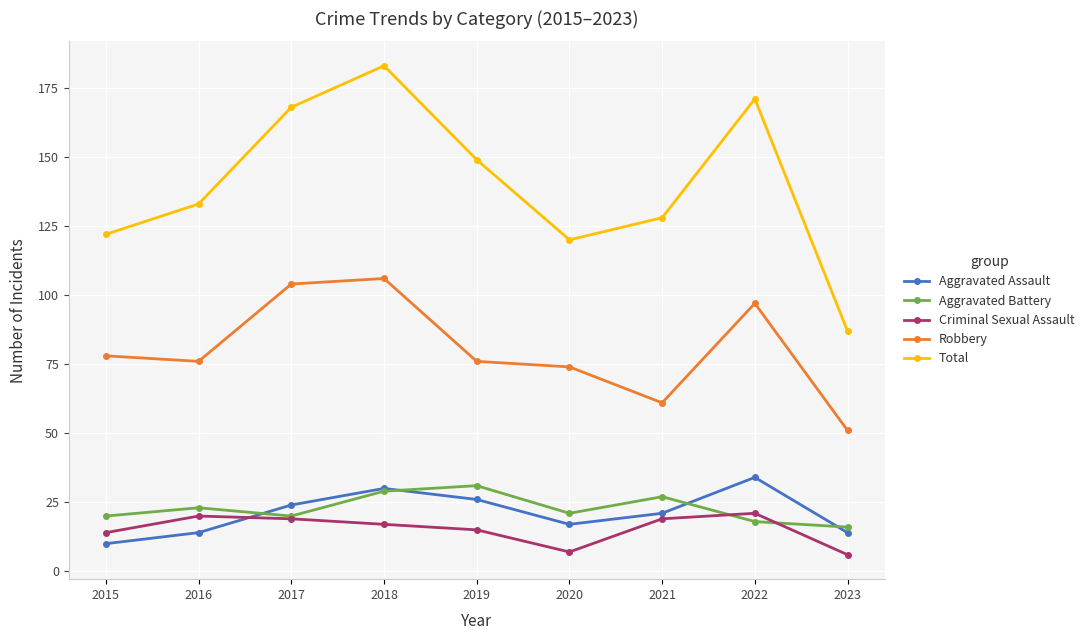

Reading right to left, extract all data points from this chart.

Aggravated Assault: 2023=14	2022=34	2021=21	2020=17	2019=26	2018=30	2017=24	2016=14	2015=10
Aggravated Battery: 2023=16	2022=18	2021=27	2020=21	2019=31	2018=29	2017=20	2016=23	2015=20
Criminal Sexual Assault: 2023=6	2022=21	2021=19	2020=7	2019=15	2018=17	2017=19	2016=20	2015=14
Robbery: 2023=51	2022=97	2021=61	2020=74	2019=76	2018=106	2017=104	2016=76	2015=78
Total: 2023=87	2022=171	2021=128	2020=120	2019=149	2018=183	2017=168	2016=133	2015=122